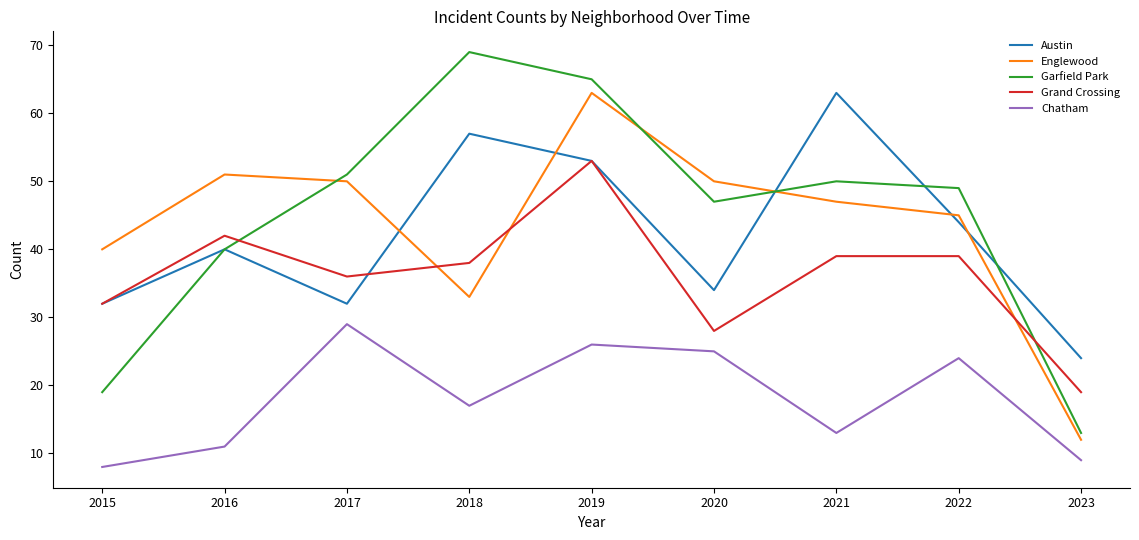

Is the value of Garfield Park at 2023 greater than the value of Austin at 2015?

No